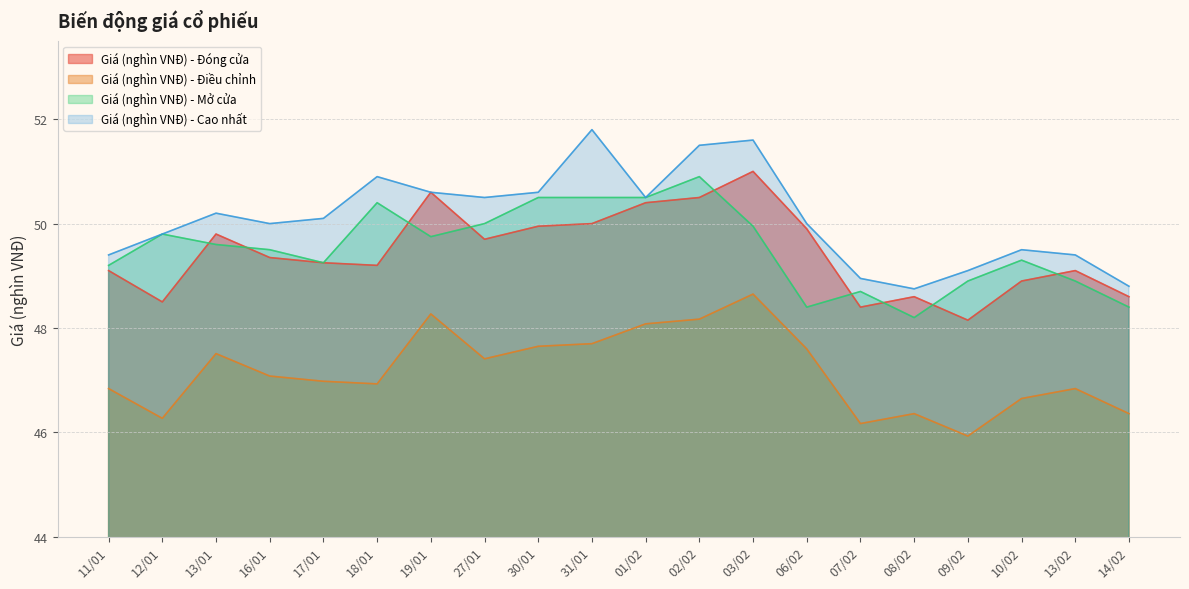

What is the sum of the Giá (nghìn VNĐ) - Đóng cửa values at 30/01 and 19/01?

100.6